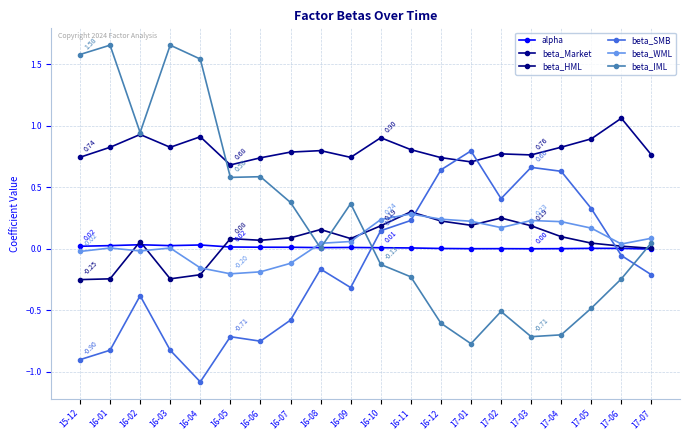

Reading left to right, what are all the values shown in this chart?

alpha: 15-12=0.0	16-01=0.0	16-02=0.0	16-03=0.0	16-04=0.0	16-05=0.0	16-06=0.0	16-07=0.0	16-08=0.0	16-09=0.0	16-10=0.0	16-11=0.0	16-12=0.0	17-01=0.0	17-02=0.0	17-03=0.0	17-04=0.0	17-05=0.0	17-06=0.0	17-07=-0.0
beta_Market: 15-12=0.7	16-01=0.8	16-02=0.9	16-03=0.8	16-04=0.9	16-05=0.7	16-06=0.7	16-07=0.8	16-08=0.8	16-09=0.7	16-10=0.9	16-11=0.8	16-12=0.7	17-01=0.7	17-02=0.8	17-03=0.8	17-04=0.8	17-05=0.9	17-06=1.1	17-07=0.8
beta_HML: 15-12=-0.3	16-01=-0.2	16-02=0.1	16-03=-0.2	16-04=-0.2	16-05=0.1	16-06=0.1	16-07=0.1	16-08=0.2	16-09=0.1	16-10=0.2	16-11=0.3	16-12=0.2	17-01=0.2	17-02=0.3	17-03=0.2	17-04=0.1	17-05=0.0	17-06=0.0	17-07=0.0
beta_SMB: 15-12=-0.9	16-01=-0.8	16-02=-0.4	16-03=-0.8	16-04=-1.1	16-05=-0.7	16-06=-0.8	16-07=-0.6	16-08=-0.2	16-09=-0.3	16-10=0.1	16-11=0.2	16-12=0.6	17-01=0.8	17-02=0.4	17-03=0.7	17-04=0.6	17-05=0.3	17-06=-0.1	17-07=-0.2
beta_WML: 15-12=-0.0	16-01=0.0	16-02=-0.0	16-03=0.0	16-04=-0.2	16-05=-0.2	16-06=-0.2	16-07=-0.1	16-08=0.0	16-09=0.1	16-10=0.2	16-11=0.3	16-12=0.2	17-01=0.2	17-02=0.2	17-03=0.2	17-04=0.2	17-05=0.2	17-06=0.0	17-07=0.1
beta_IML: 15-12=1.6	16-01=1.7	16-02=0.9	16-03=1.7	16-04=1.5	16-05=0.6	16-06=0.6	16-07=0.4	16-08=0.0	16-09=0.4	16-10=-0.1	16-11=-0.2	16-12=-0.6	17-01=-0.8	17-02=-0.5	17-03=-0.7	17-04=-0.7	17-05=-0.5	17-06=-0.2	17-07=0.0